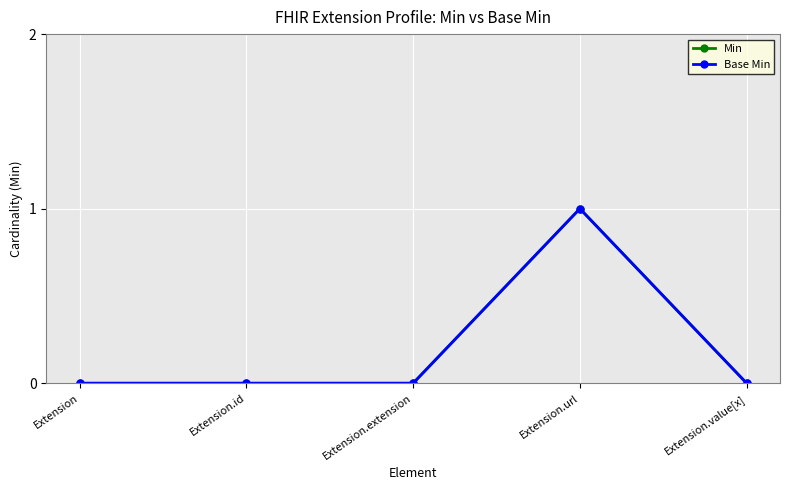

Is it true that Base Min equals -1 at Extension.value[x]?

False